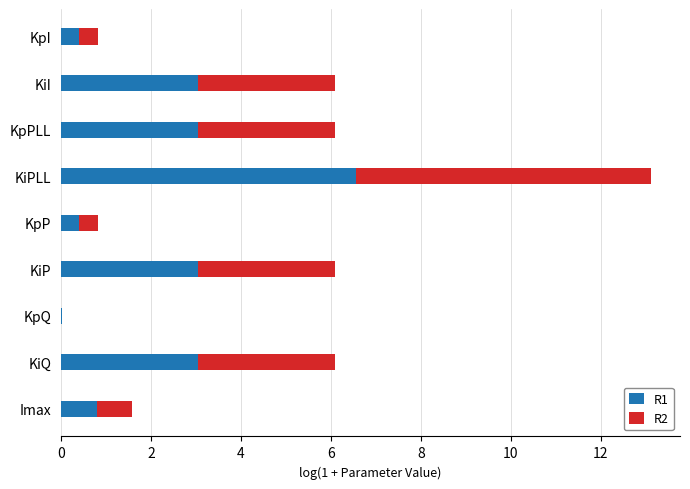

What is the sum of all R1 values?

20.3